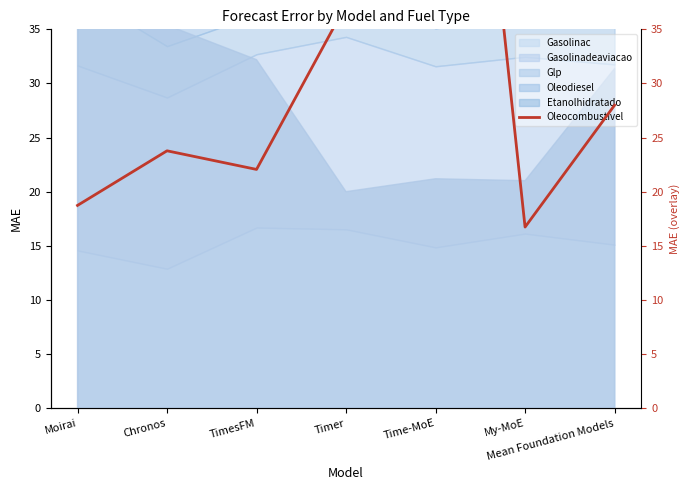

Approximately how many times larger is the value at Time-MoE compared to Chronos?

4.0